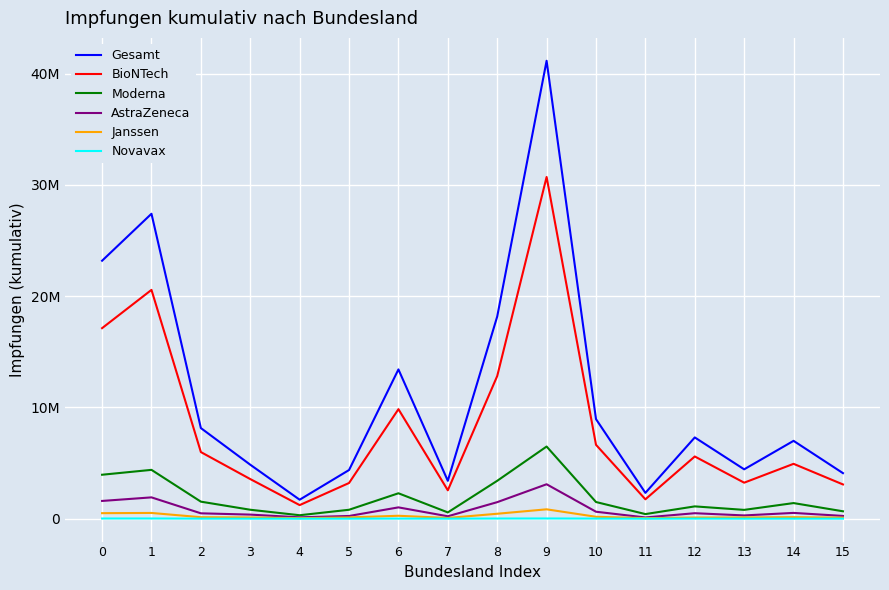

Reading right to left, transcribe all the data shown in this chart.

Gesamt: 15=4095472	14=6998058	13=4438939	12=7304774	11=2321965	10=8951136	9=41161077	8=18175905	7=3405616	6=13419076	5=4375201	4=1706794	3=4853004	2=8146454	1=27410104	0=23189080
BioNTech: 15=3079222	14=4932132	13=3237723	12=5592839	11=1742922	10=6642116	9=30715833	8=12823321	7=2552473	6=9844430	5=3209059	4=1222237	3=3562981	2=5989643	1=20568238	0=17127664
Moderna: 15=666103	14=1404342	13=792786	12=1106736	11=414736	10=1499346	9=6487155	8=3406703	7=564687	6=2285367	5=802983	4=311845	3=804859	2=1531909	1=4390472	0=3951652
AstraZeneca: 15=249539	14=520289	13=294563	12=493031	11=112142	10=626547	9=3096079	8=1487041	7=217549	6=1017868	5=244502	4=123381	3=368588	2=484174	1=1916673	0=1595970
Janssen: 15=95696	14=136741	13=110474	12=103615	11=50436	10=172889	9=843228	8=444608	7=67392	6=262967	5=115976	4=48316	3=113232	2=134688	1=517157	0=497130
Novavax: 15=4912	14=4554	13=3393	12=8553	11=1729	10=10238	9=18782	8=14232	7=3515	6=8444	5=2681	4=1015	3=3344	2=6040	1=17564	0=16664